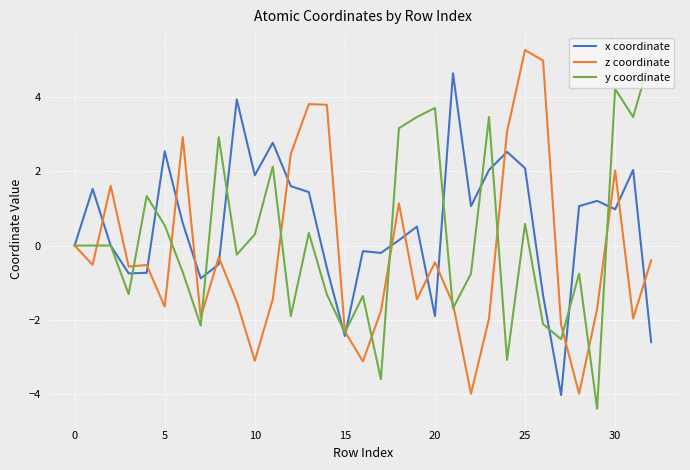

What is the smallest value displayed?

-4.4